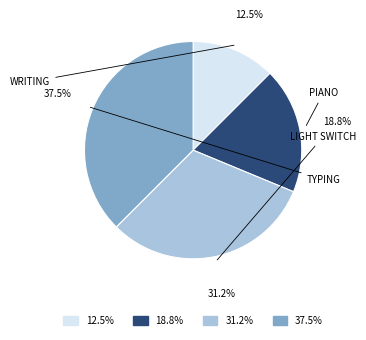

Is there a majority slice in this chart?

No